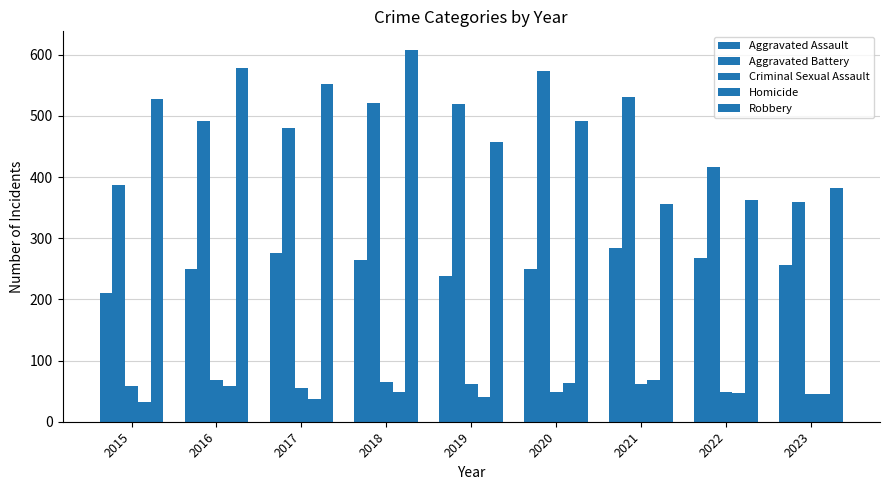

Reading right to left, extract all data points from this chart.

Aggravated Assault: 2023=257	2022=267	2021=284	2020=249	2019=238	2018=265	2017=276	2016=250	2015=210
Aggravated Battery: 2023=360	2022=416	2021=531	2020=574	2019=520	2018=522	2017=480	2016=491	2015=387
Criminal Sexual Assault: 2023=45	2022=49	2021=62	2020=49	2019=61	2018=65	2017=55	2016=69	2015=58
Homicide: 2023=45	2022=47	2021=69	2020=63	2019=40	2018=49	2017=37	2016=59	2015=32
Robbery: 2023=382	2022=363	2021=356	2020=491	2019=458	2018=608	2017=553	2016=579	2015=527